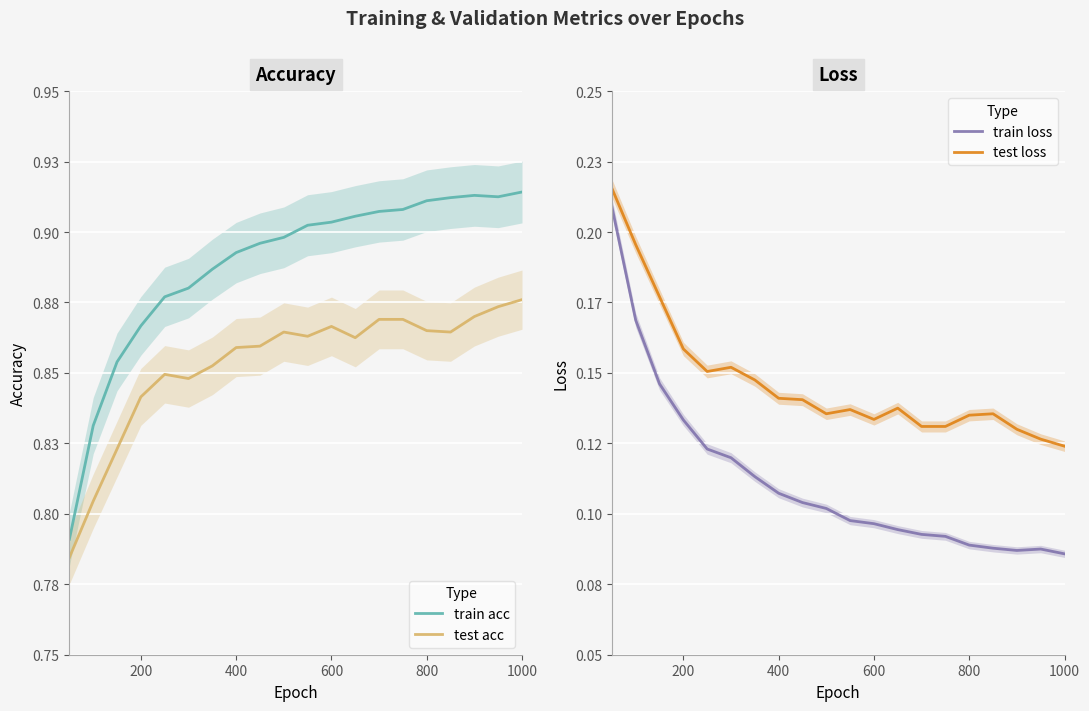

True or false: train acc has more than 0 points higher than both neighbors.

True